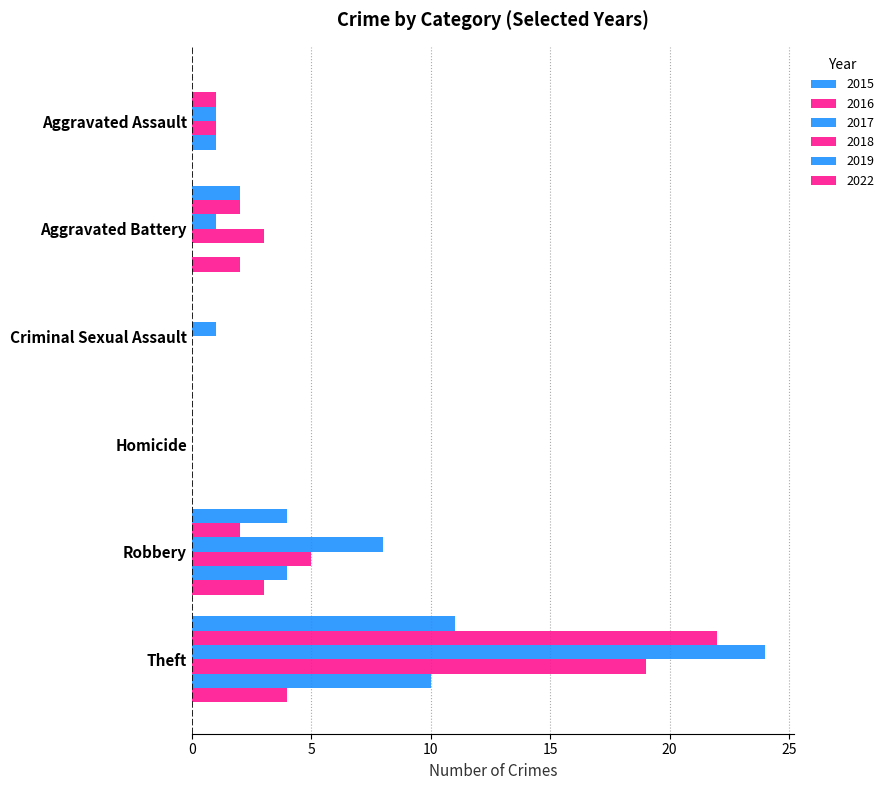

What is the value of the 2017 bar at the 6th from the left?

24